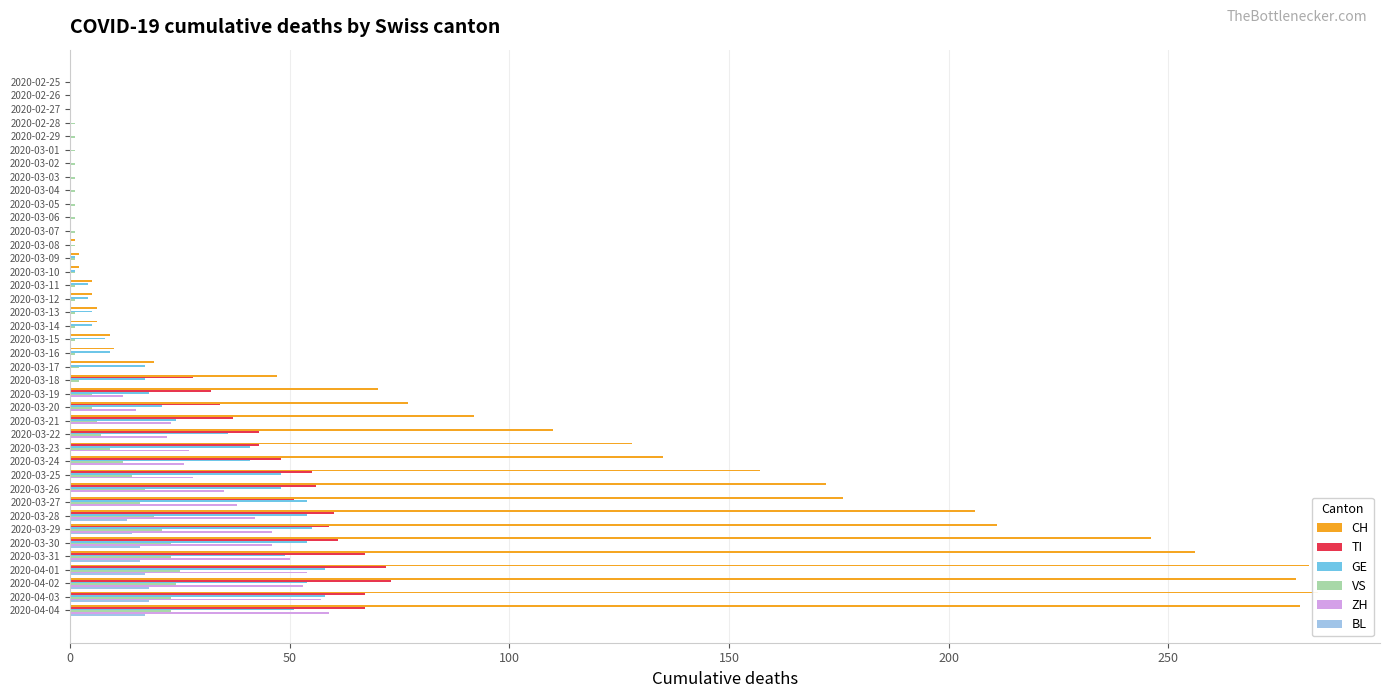

What is the label of the 9th bar from the right?

2020-03-27